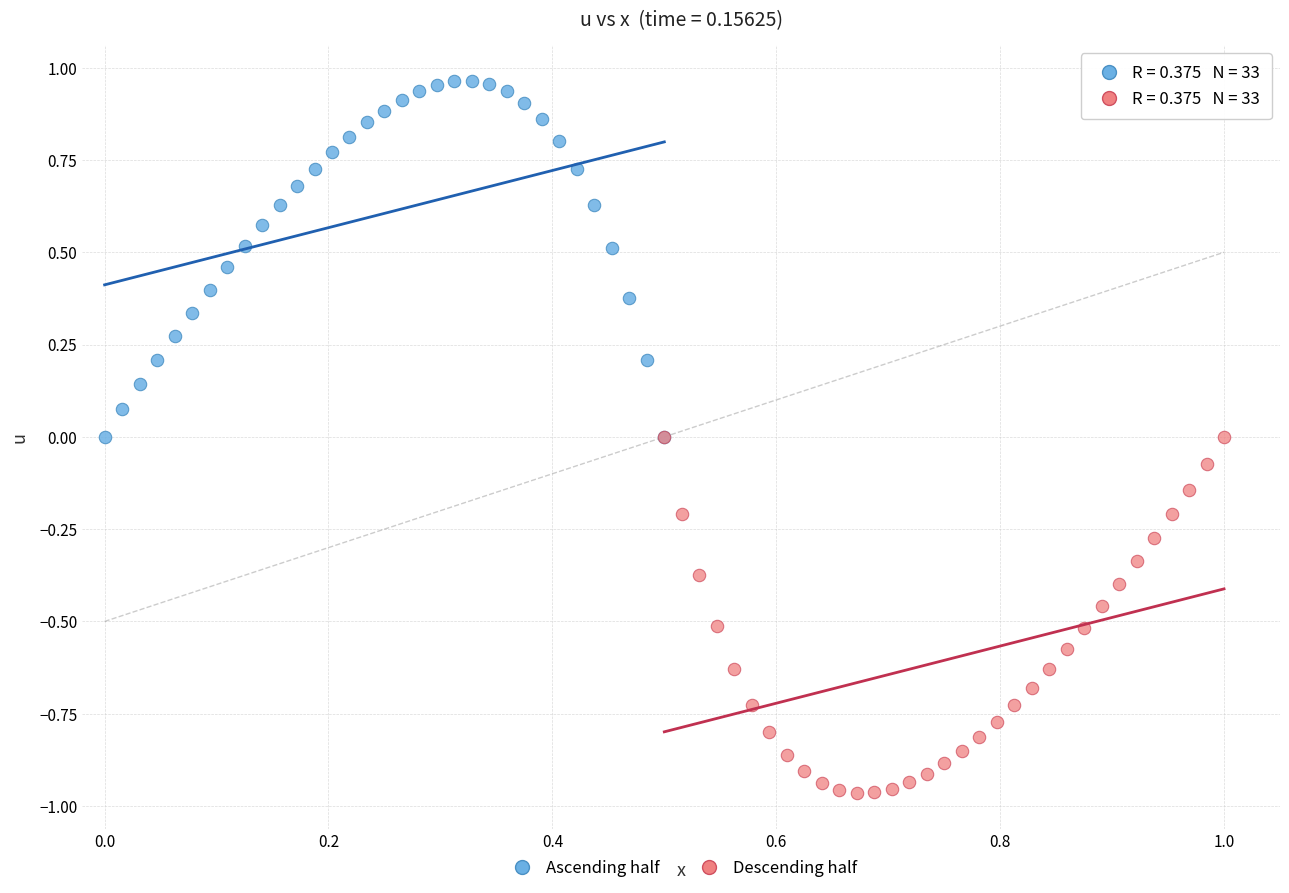

Which series reaches the maximum Y coordinate?

Ascending half